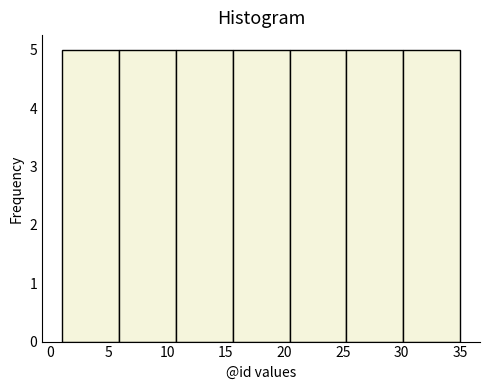

Reading left to right, transcribe this chart: for each bar, give the range it covers on the x-axis and its height. Neither the bar edges nor the heights are printed on the chart, so give them approximately, as read against the axes.

1.0 to 6.0: 5
6.0 to 10.5: 5
10.5 to 15.5: 5
15.5 to 20.5: 5
20.5 to 25.5: 5
25.5 to 30.0: 5
30.0 to 35.0: 5